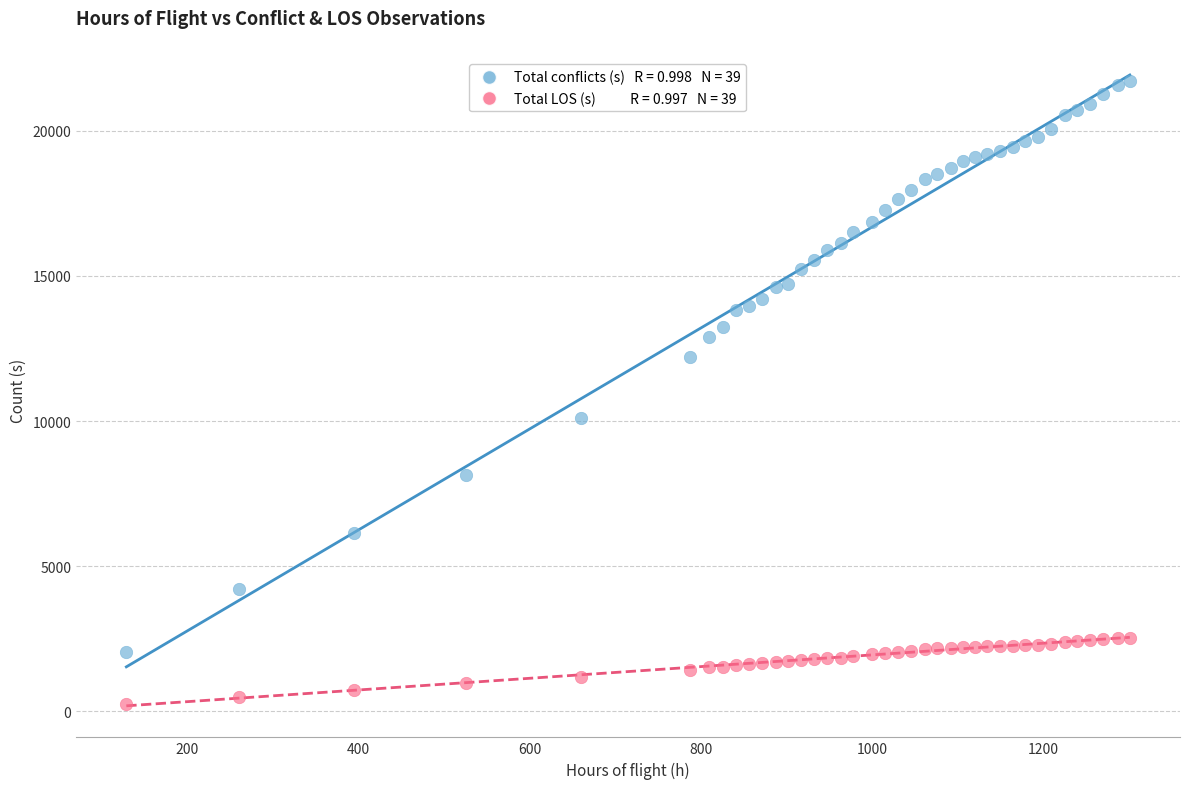

Across all series, what Y value is closest to 10994?

10096